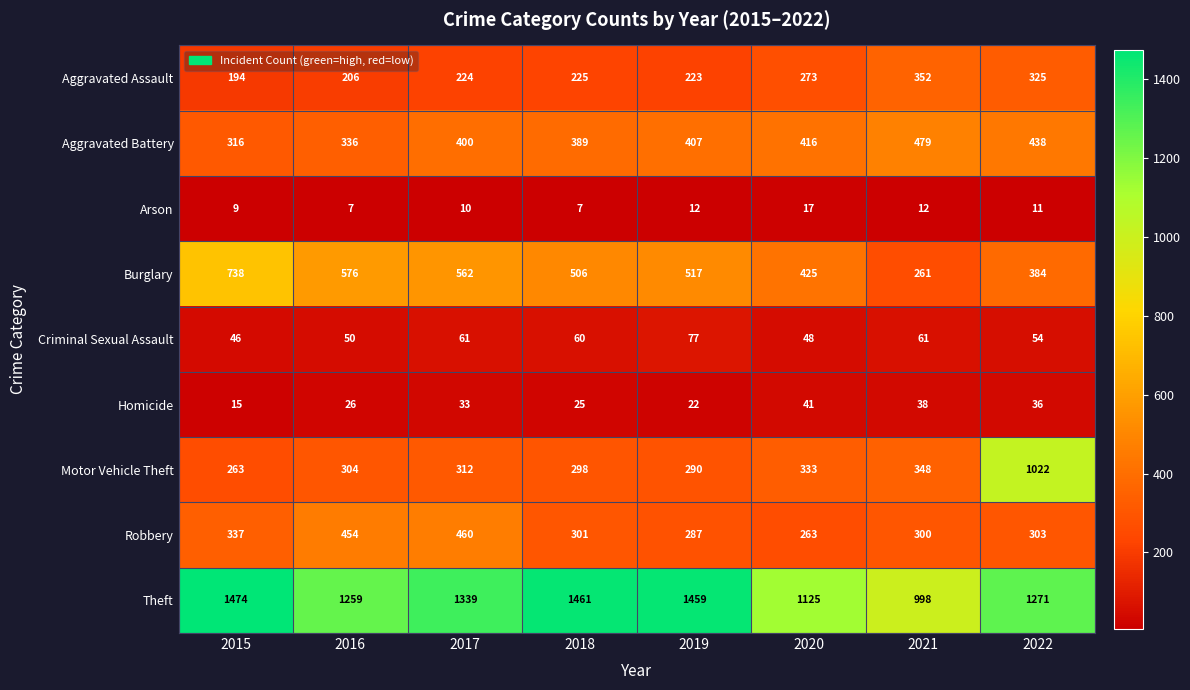

What is the spread (max minus min) of values at 2018?

1454